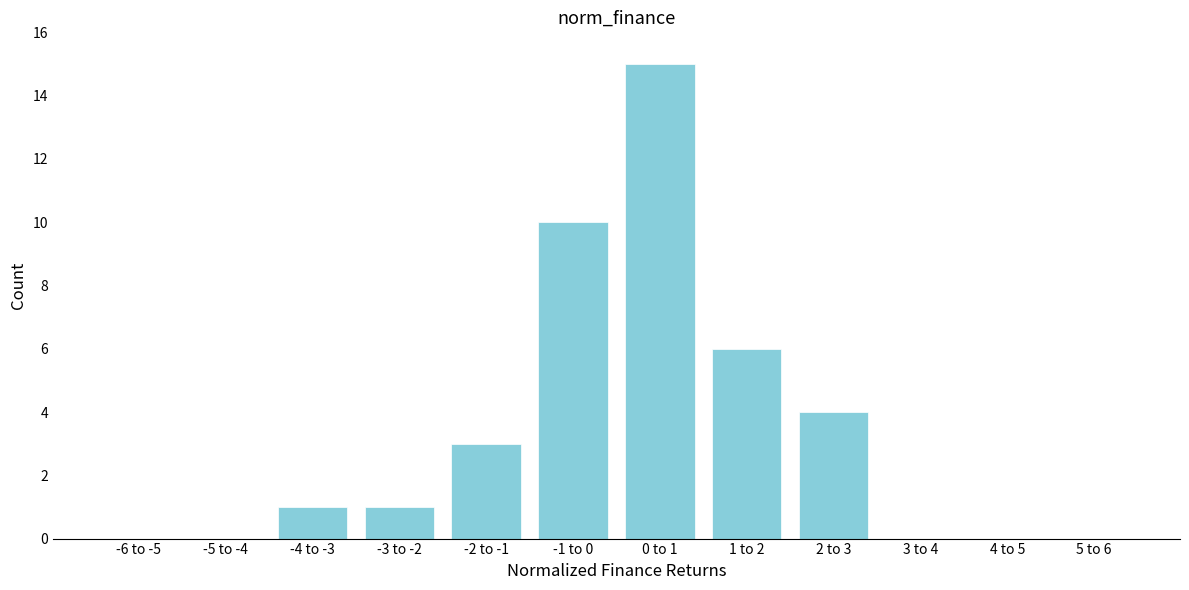

Reading left to right, extract all data points from this chart.

-6 to -5=0	-5 to -4=0	-4 to -3=1	-3 to -2=1	-2 to -1=3	-1 to 0=10	0 to 1=15	1 to 2=6	2 to 3=4	3 to 4=0	4 to 5=0	5 to 6=0